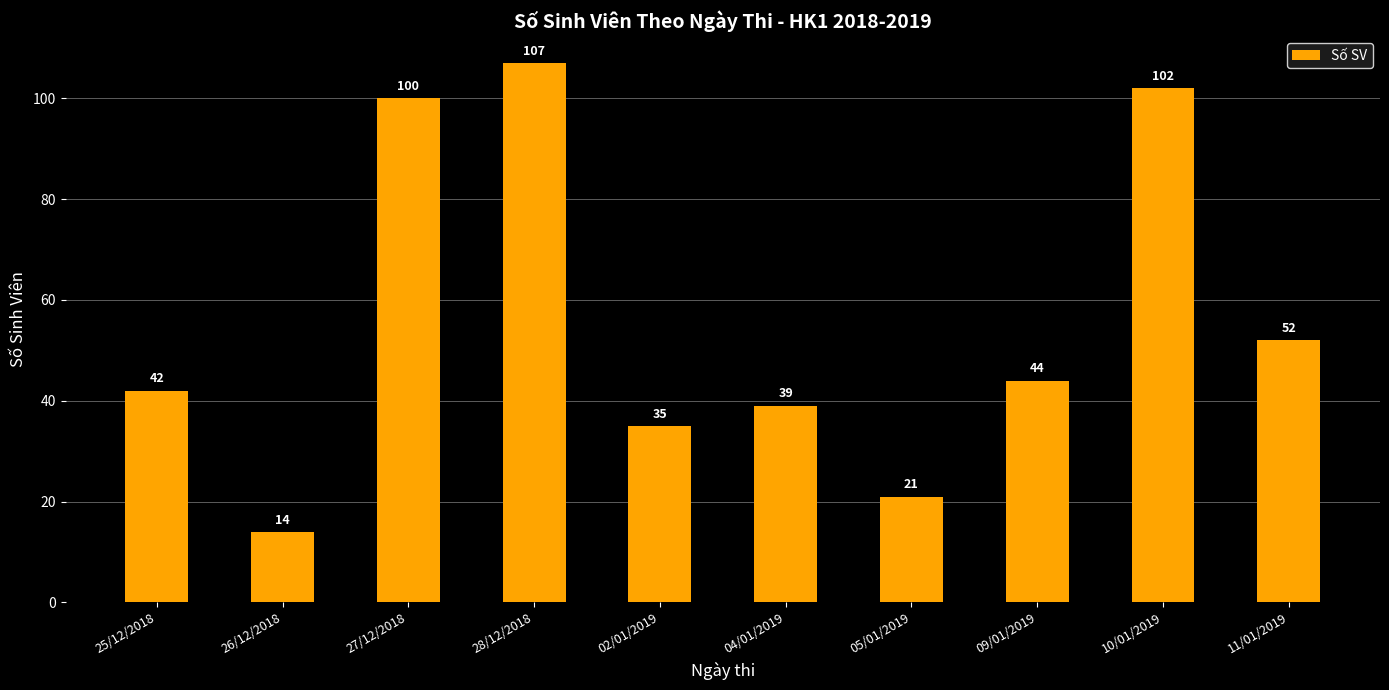

Rank the categories by value from highest to lowest.

28/12/2018, 10/01/2019, 27/12/2018, 11/01/2019, 09/01/2019, 25/12/2018, 04/01/2019, 02/01/2019, 05/01/2019, 26/12/2018